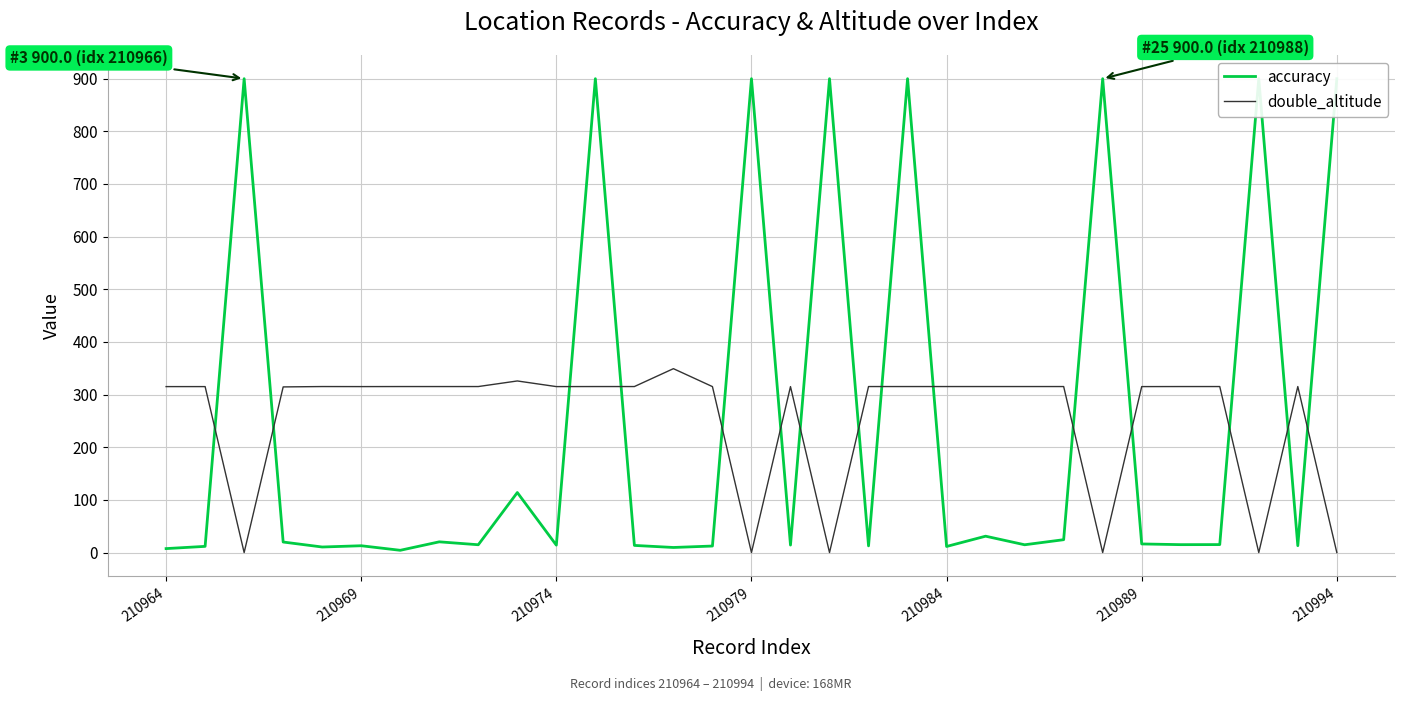

Is the value of double_altitude at 28 greater than the value of accuracy at 23?

No